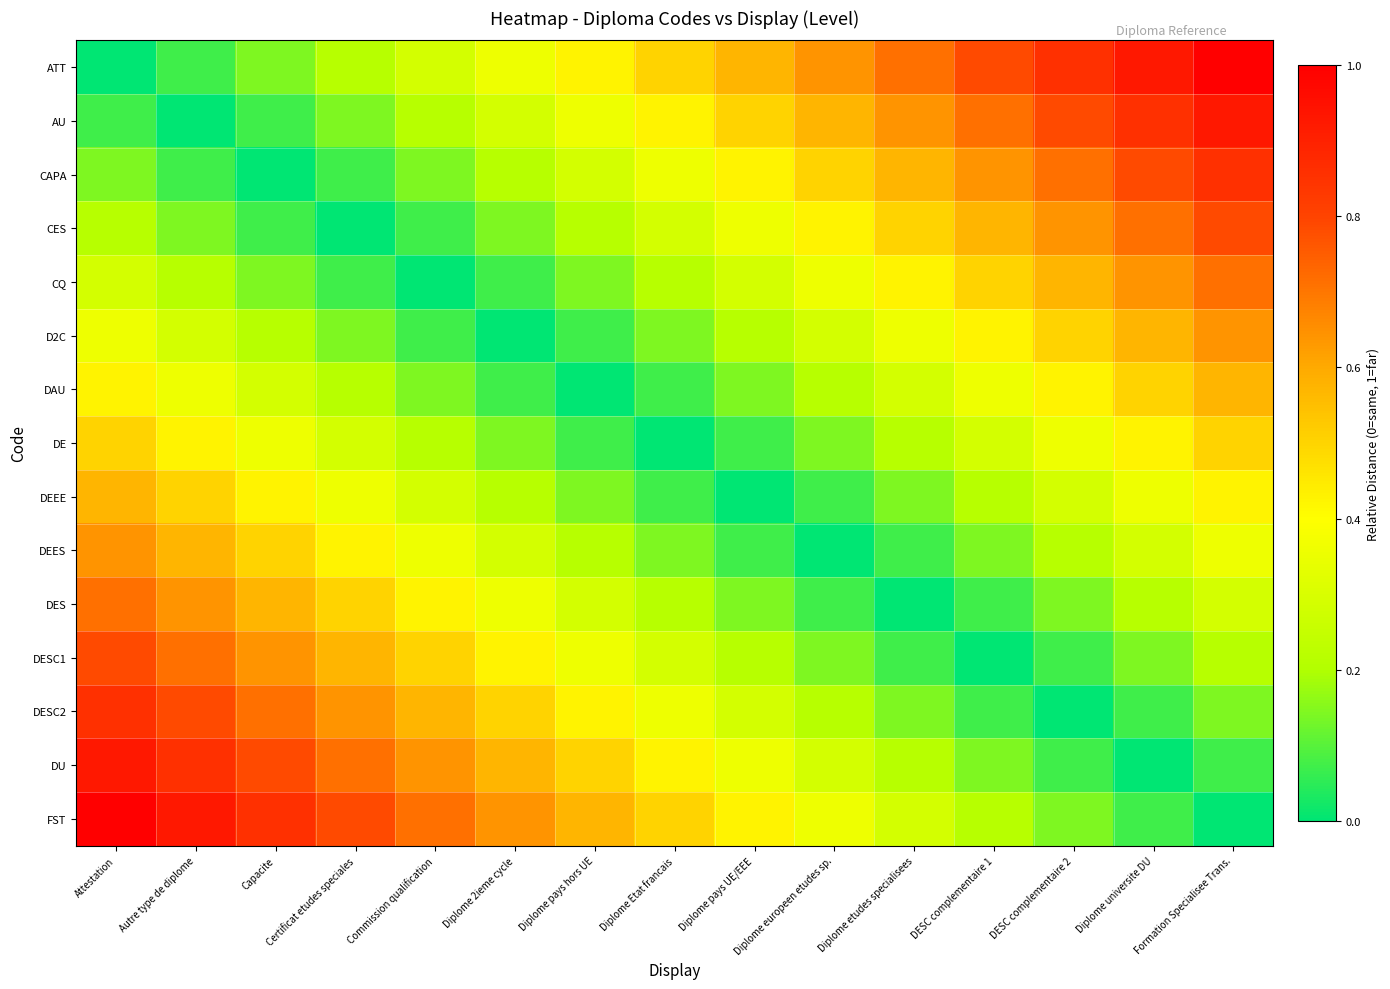

Reading left to right, what are all the values shown in this chart?

ATT: Attestation=0.0	Autre type de diplome=0.1	Capacite=0.1	Certificat etudes speciales=0.2	Commission qualification=0.3	Diplome 2ieme cycle=0.4	Diplome pays hors UE=0.4	Diplome Etat francais=0.5	Diplome pays UE/EEE=0.6	Diplome europeen etudes sp.=0.6	Diplome etudes specialisees=0.7	DESC complementaire 1=0.8	DESC complementaire 2=0.9	Diplome universite DU=0.9	Formation Specialisee Trans.=1.0
AU: Attestation=0.1	Autre type de diplome=0.0	Capacite=0.1	Certificat etudes speciales=0.1	Commission qualification=0.2	Diplome 2ieme cycle=0.3	Diplome pays hors UE=0.4	Diplome Etat francais=0.4	Diplome pays UE/EEE=0.5	Diplome europeen etudes sp.=0.6	Diplome etudes specialisees=0.6	DESC complementaire 1=0.7	DESC complementaire 2=0.8	Diplome universite DU=0.9	Formation Specialisee Trans.=0.9
CAPA: Attestation=0.1	Autre type de diplome=0.1	Capacite=0.0	Certificat etudes speciales=0.1	Commission qualification=0.1	Diplome 2ieme cycle=0.2	Diplome pays hors UE=0.3	Diplome Etat francais=0.4	Diplome pays UE/EEE=0.4	Diplome europeen etudes sp.=0.5	Diplome etudes specialisees=0.6	DESC complementaire 1=0.6	DESC complementaire 2=0.7	Diplome universite DU=0.8	Formation Specialisee Trans.=0.9
CES: Attestation=0.2	Autre type de diplome=0.1	Capacite=0.1	Certificat etudes speciales=0.0	Commission qualification=0.1	Diplome 2ieme cycle=0.1	Diplome pays hors UE=0.2	Diplome Etat francais=0.3	Diplome pays UE/EEE=0.4	Diplome europeen etudes sp.=0.4	Diplome etudes specialisees=0.5	DESC complementaire 1=0.6	DESC complementaire 2=0.6	Diplome universite DU=0.7	Formation Specialisee Trans.=0.8
CQ: Attestation=0.3	Autre type de diplome=0.2	Capacite=0.1	Certificat etudes speciales=0.1	Commission qualification=0.0	Diplome 2ieme cycle=0.1	Diplome pays hors UE=0.1	Diplome Etat francais=0.2	Diplome pays UE/EEE=0.3	Diplome europeen etudes sp.=0.4	Diplome etudes specialisees=0.4	DESC complementaire 1=0.5	DESC complementaire 2=0.6	Diplome universite DU=0.6	Formation Specialisee Trans.=0.7
D2C: Attestation=0.4	Autre type de diplome=0.3	Capacite=0.2	Certificat etudes speciales=0.1	Commission qualification=0.1	Diplome 2ieme cycle=0.0	Diplome pays hors UE=0.1	Diplome Etat francais=0.1	Diplome pays UE/EEE=0.2	Diplome europeen etudes sp.=0.3	Diplome etudes specialisees=0.4	DESC complementaire 1=0.4	DESC complementaire 2=0.5	Diplome universite DU=0.6	Formation Specialisee Trans.=0.6
DAU: Attestation=0.4	Autre type de diplome=0.4	Capacite=0.3	Certificat etudes speciales=0.2	Commission qualification=0.1	Diplome 2ieme cycle=0.1	Diplome pays hors UE=0.0	Diplome Etat francais=0.1	Diplome pays UE/EEE=0.1	Diplome europeen etudes sp.=0.2	Diplome etudes specialisees=0.3	DESC complementaire 1=0.4	DESC complementaire 2=0.4	Diplome universite DU=0.5	Formation Specialisee Trans.=0.6
DE: Attestation=0.5	Autre type de diplome=0.4	Capacite=0.4	Certificat etudes speciales=0.3	Commission qualification=0.2	Diplome 2ieme cycle=0.1	Diplome pays hors UE=0.1	Diplome Etat francais=0.0	Diplome pays UE/EEE=0.1	Diplome europeen etudes sp.=0.1	Diplome etudes specialisees=0.2	DESC complementaire 1=0.3	DESC complementaire 2=0.4	Diplome universite DU=0.4	Formation Specialisee Trans.=0.5
DEEE: Attestation=0.6	Autre type de diplome=0.5	Capacite=0.4	Certificat etudes speciales=0.4	Commission qualification=0.3	Diplome 2ieme cycle=0.2	Diplome pays hors UE=0.1	Diplome Etat francais=0.1	Diplome pays UE/EEE=0.0	Diplome europeen etudes sp.=0.1	Diplome etudes specialisees=0.1	DESC complementaire 1=0.2	DESC complementaire 2=0.3	Diplome universite DU=0.4	Formation Specialisee Trans.=0.4
DEES: Attestation=0.6	Autre type de diplome=0.6	Capacite=0.5	Certificat etudes speciales=0.4	Commission qualification=0.4	Diplome 2ieme cycle=0.3	Diplome pays hors UE=0.2	Diplome Etat francais=0.1	Diplome pays UE/EEE=0.1	Diplome europeen etudes sp.=0.0	Diplome etudes specialisees=0.1	DESC complementaire 1=0.1	DESC complementaire 2=0.2	Diplome universite DU=0.3	Formation Specialisee Trans.=0.4
DES: Attestation=0.7	Autre type de diplome=0.6	Capacite=0.6	Certificat etudes speciales=0.5	Commission qualification=0.4	Diplome 2ieme cycle=0.4	Diplome pays hors UE=0.3	Diplome Etat francais=0.2	Diplome pays UE/EEE=0.1	Diplome europeen etudes sp.=0.1	Diplome etudes specialisees=0.0	DESC complementaire 1=0.1	DESC complementaire 2=0.1	Diplome universite DU=0.2	Formation Specialisee Trans.=0.3
DESC1: Attestation=0.8	Autre type de diplome=0.7	Capacite=0.6	Certificat etudes speciales=0.6	Commission qualification=0.5	Diplome 2ieme cycle=0.4	Diplome pays hors UE=0.4	Diplome Etat francais=0.3	Diplome pays UE/EEE=0.2	Diplome europeen etudes sp.=0.1	Diplome etudes specialisees=0.1	DESC complementaire 1=0.0	DESC complementaire 2=0.1	Diplome universite DU=0.1	Formation Specialisee Trans.=0.2
DESC2: Attestation=0.9	Autre type de diplome=0.8	Capacite=0.7	Certificat etudes speciales=0.6	Commission qualification=0.6	Diplome 2ieme cycle=0.5	Diplome pays hors UE=0.4	Diplome Etat francais=0.4	Diplome pays UE/EEE=0.3	Diplome europeen etudes sp.=0.2	Diplome etudes specialisees=0.1	DESC complementaire 1=0.1	DESC complementaire 2=0.0	Diplome universite DU=0.1	Formation Specialisee Trans.=0.1
DU: Attestation=0.9	Autre type de diplome=0.9	Capacite=0.8	Certificat etudes speciales=0.7	Commission qualification=0.6	Diplome 2ieme cycle=0.6	Diplome pays hors UE=0.5	Diplome Etat francais=0.4	Diplome pays UE/EEE=0.4	Diplome europeen etudes sp.=0.3	Diplome etudes specialisees=0.2	DESC complementaire 1=0.1	DESC complementaire 2=0.1	Diplome universite DU=0.0	Formation Specialisee Trans.=0.1
FST: Attestation=1.0	Autre type de diplome=0.9	Capacite=0.9	Certificat etudes speciales=0.8	Commission qualification=0.7	Diplome 2ieme cycle=0.6	Diplome pays hors UE=0.6	Diplome Etat francais=0.5	Diplome pays UE/EEE=0.4	Diplome europeen etudes sp.=0.4	Diplome etudes specialisees=0.3	DESC complementaire 1=0.2	DESC complementaire 2=0.1	Diplome universite DU=0.1	Formation Specialisee Trans.=0.0